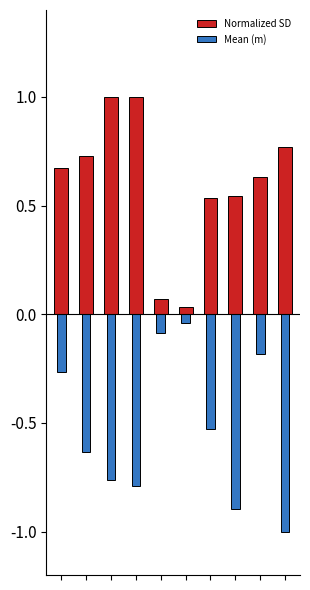

Reading left to right, what are all the values shown in this chart?

Normalized SD: 0=0.7	1=0.7	2=1.0	3=1.0	4=0.1	5=0.0	6=0.5	7=0.5	8=0.6	9=0.8
Mean (m): 0=-0.3	1=-0.6	2=-0.8	3=-0.8	4=-0.1	5=-0.0	6=-0.5	7=-0.9	8=-0.2	9=-1.0